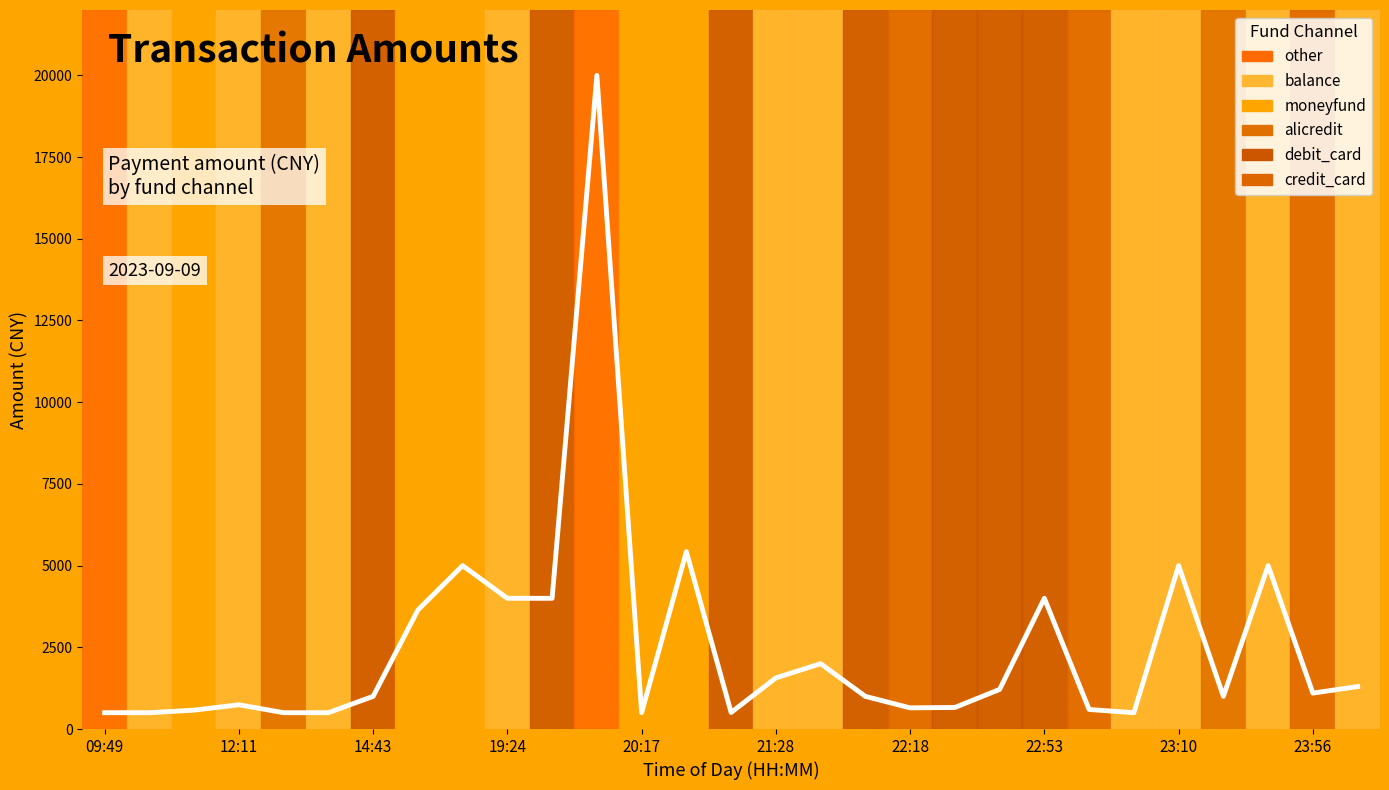

What is the greatest value displayed?

20000